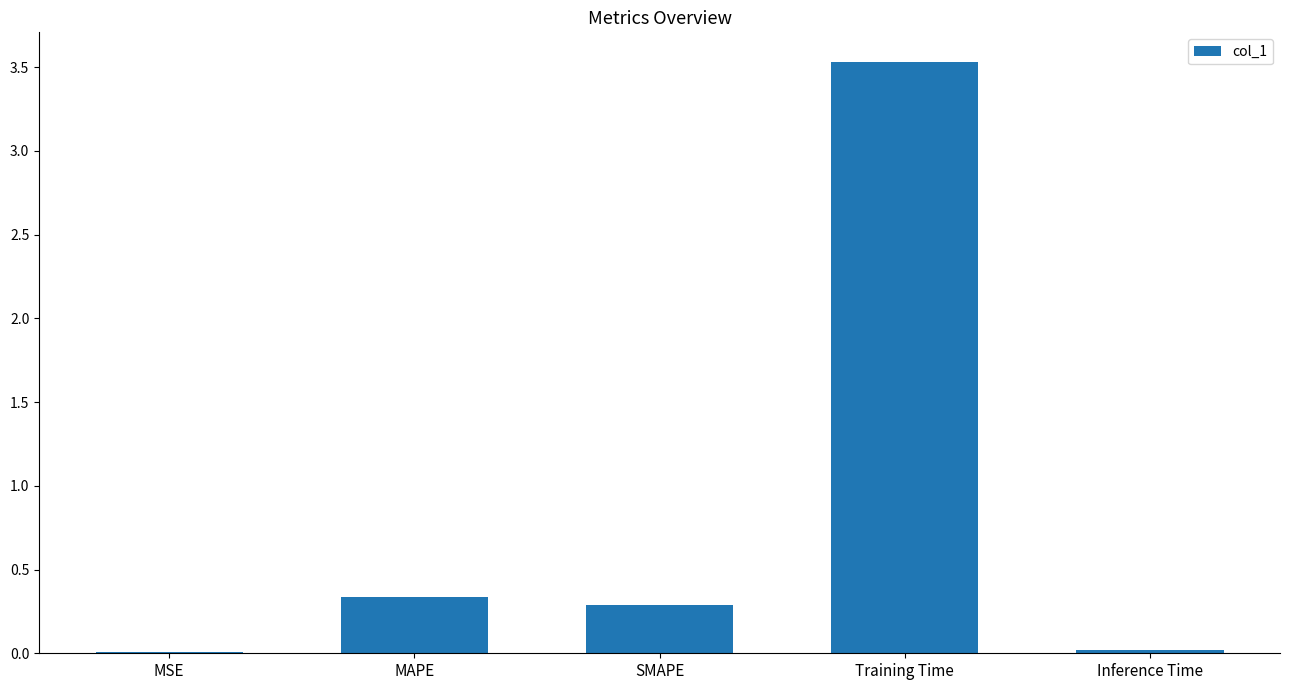

At which category does the chart reach its peak across all series?

Training Time